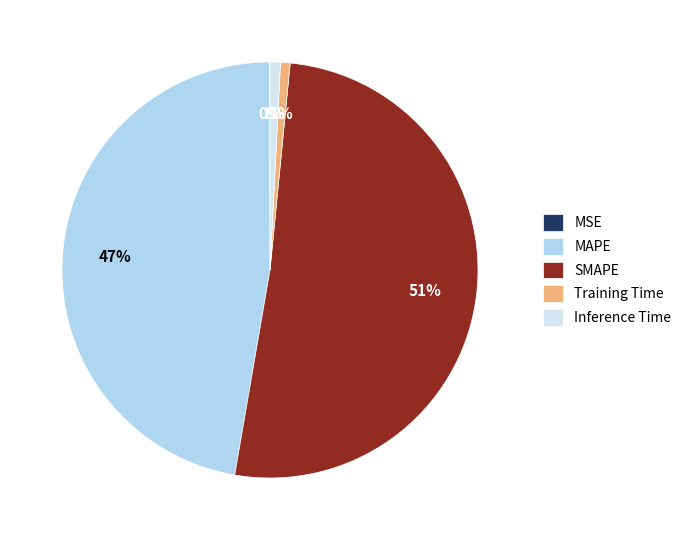

Is SMAPE the majority of the pie?

Yes